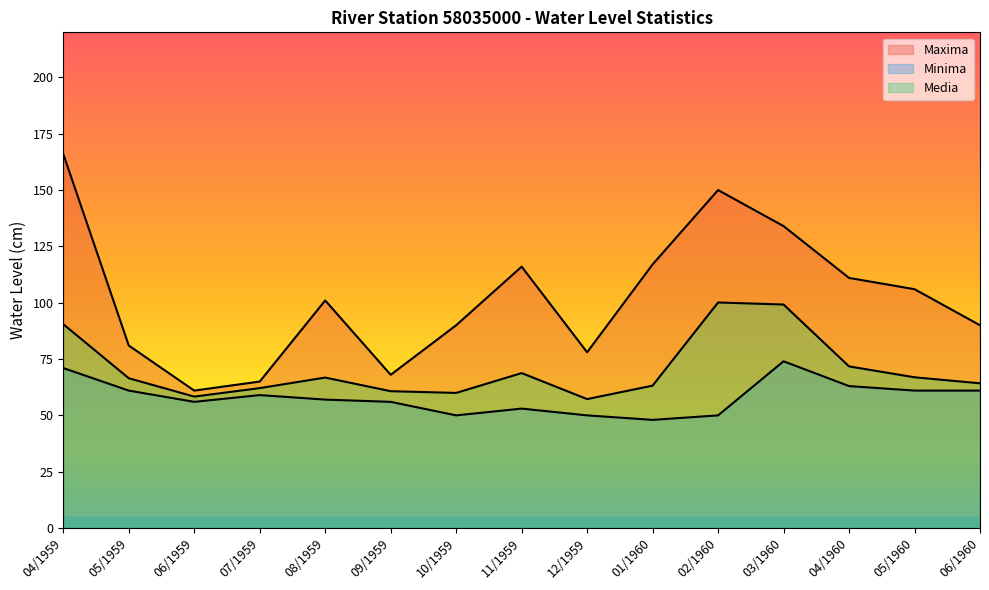

What is the difference between the maximum and minimum values in the Media series?

42.9